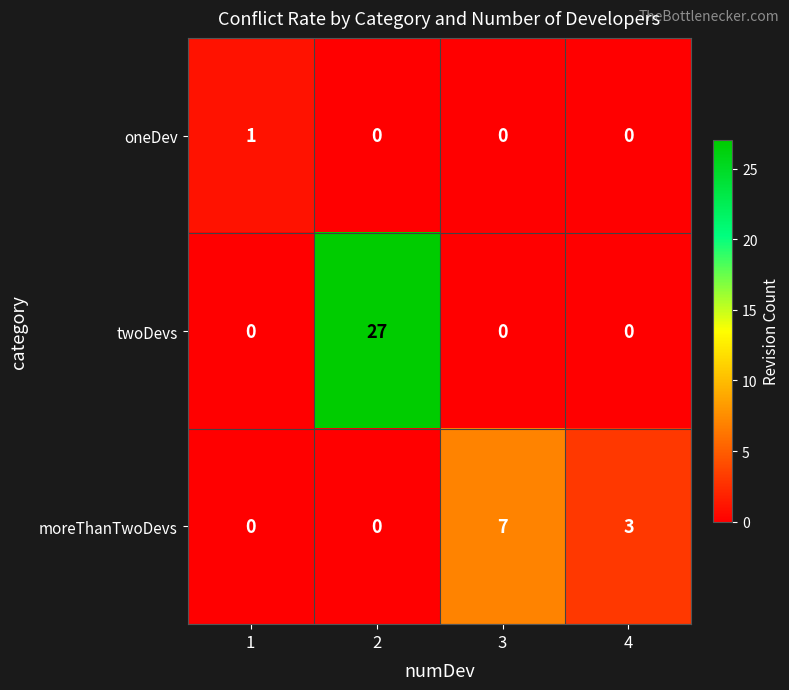

Count the number of data series in this chart.

3